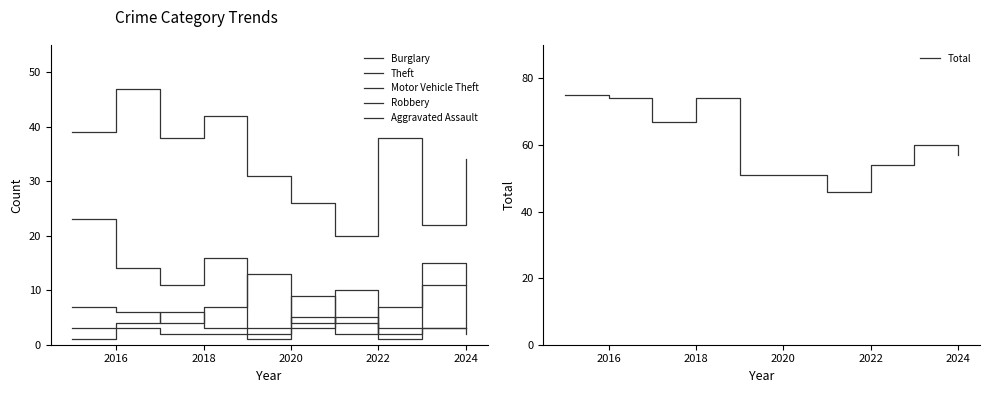

How many categories are shown in the chart?

10